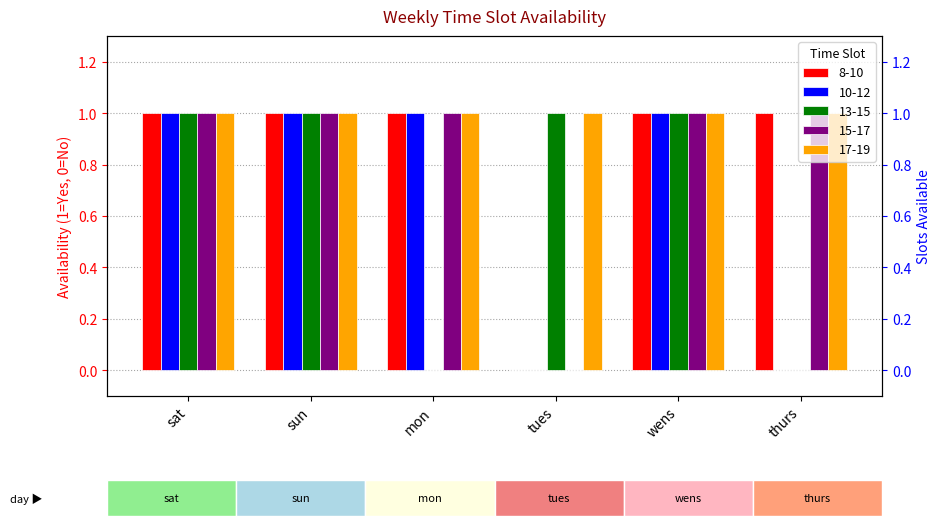

What is the label of the 4th bar from the left?

tues